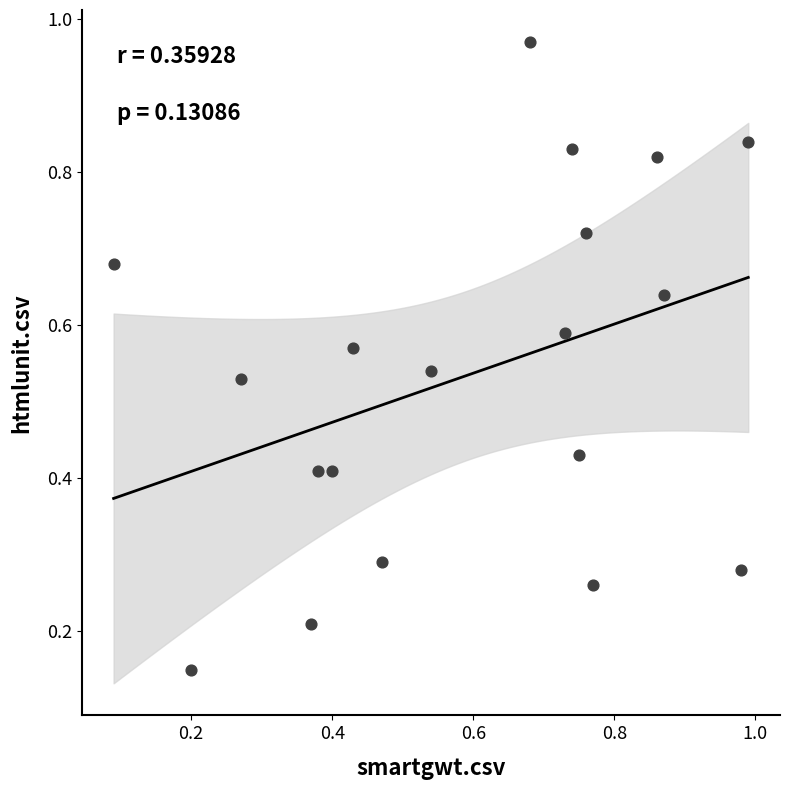

What is the range of X values (max minus min)?

0.9